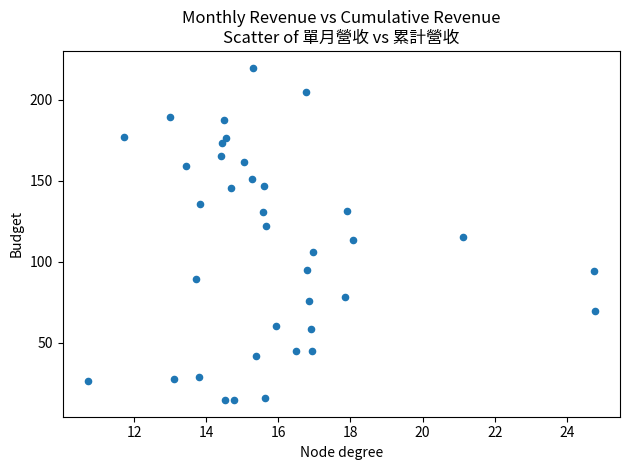

What is the range of Y values (max minus min)?

205.3